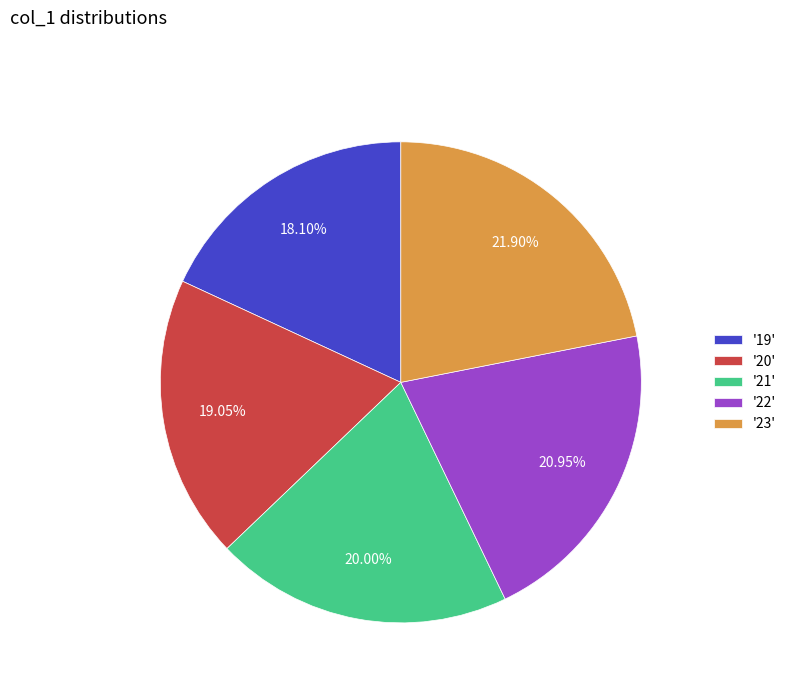

Between '23' and '21', which is larger?

'23'